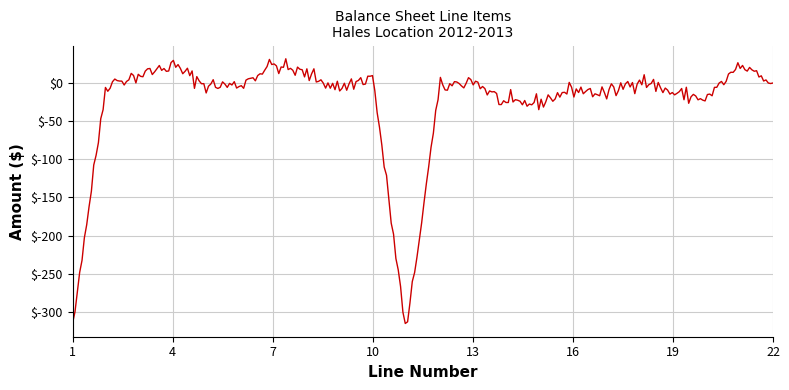

What is the greatest value displayed?

31.2